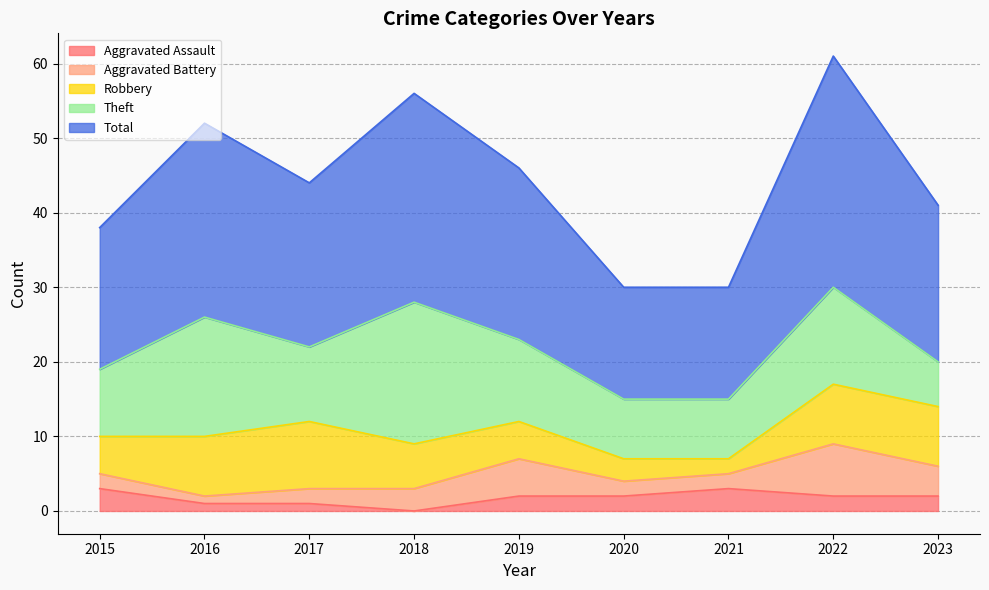

How many lines are shown in the chart?

5